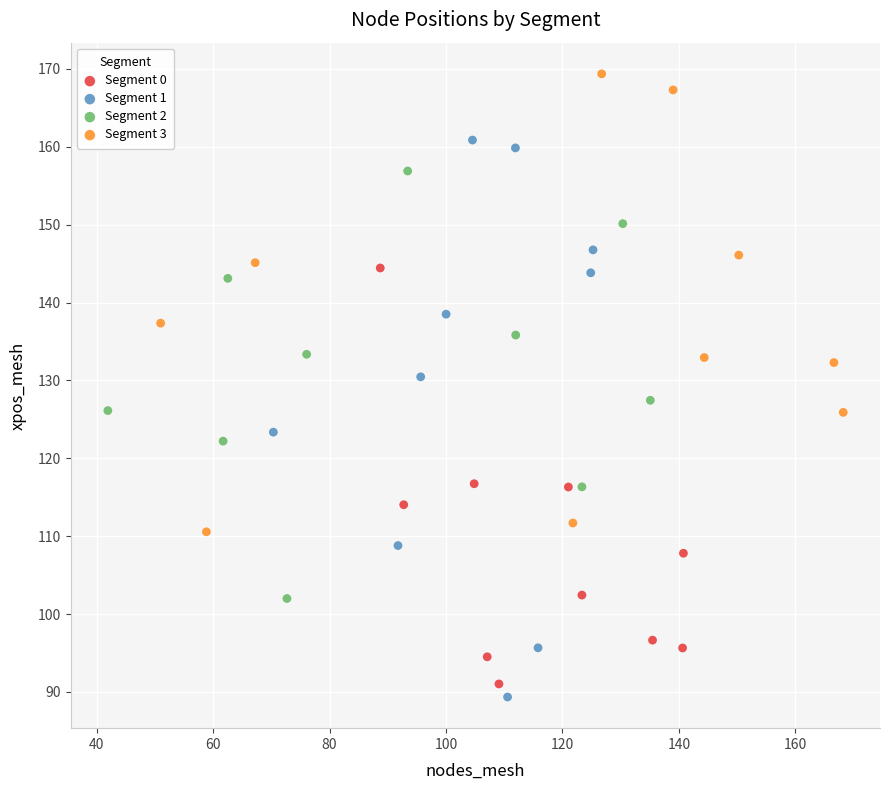

Which series reaches the maximum Y coordinate?

Segment 3